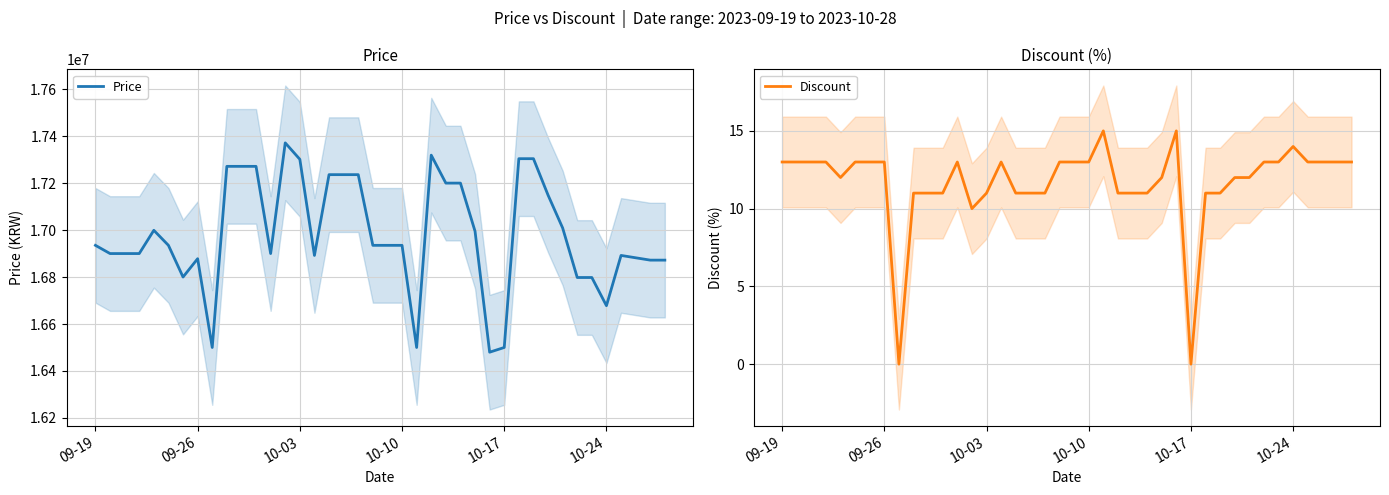

True or false: Discount and Price intersect in this chart.

False